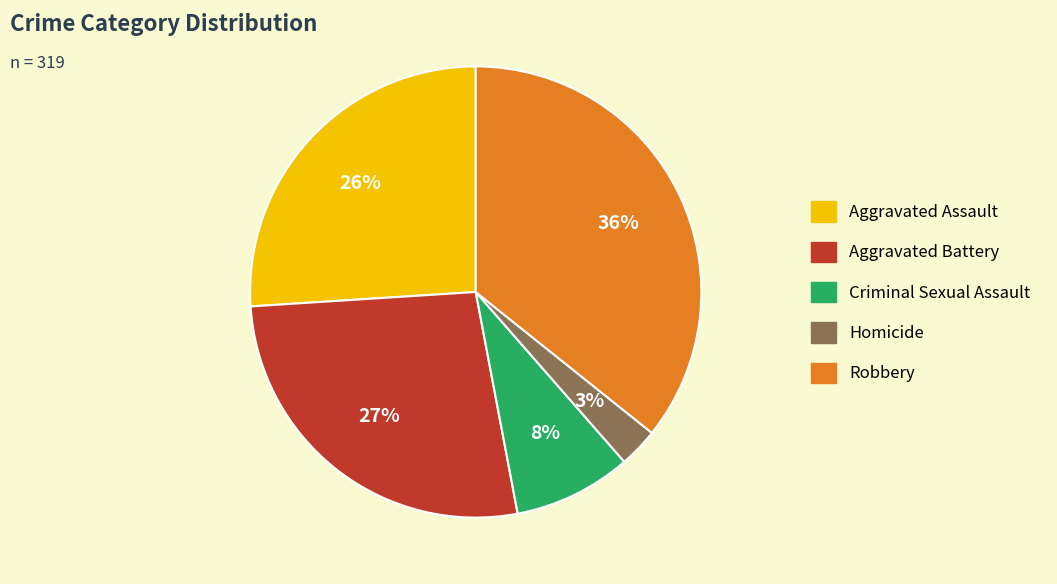

Which has a higher value, Aggravated Assault or Homicide?

Aggravated Assault